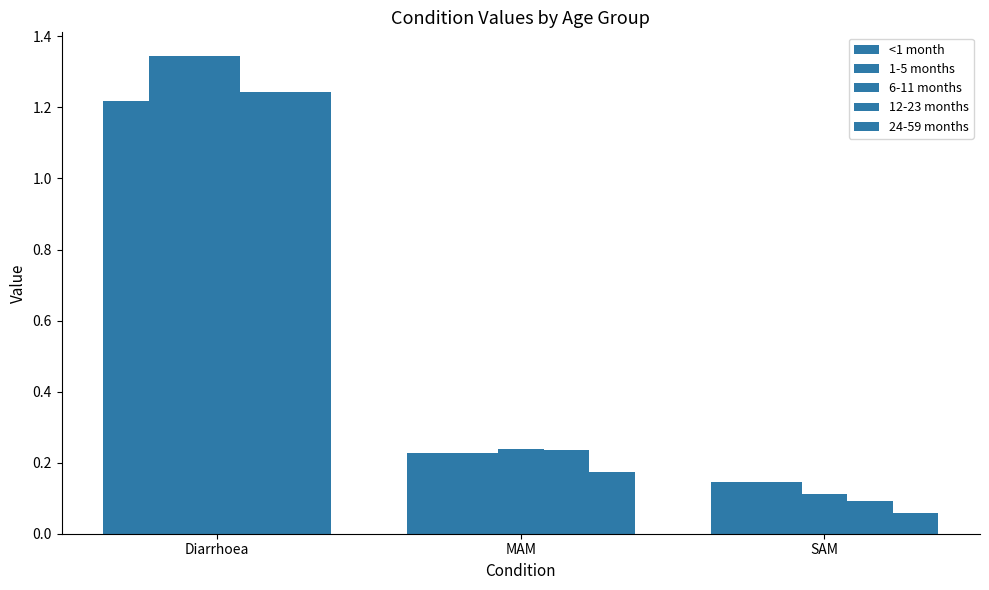

Rank the categories by <1 month value from highest to lowest.

Diarrhoea, MAM, SAM